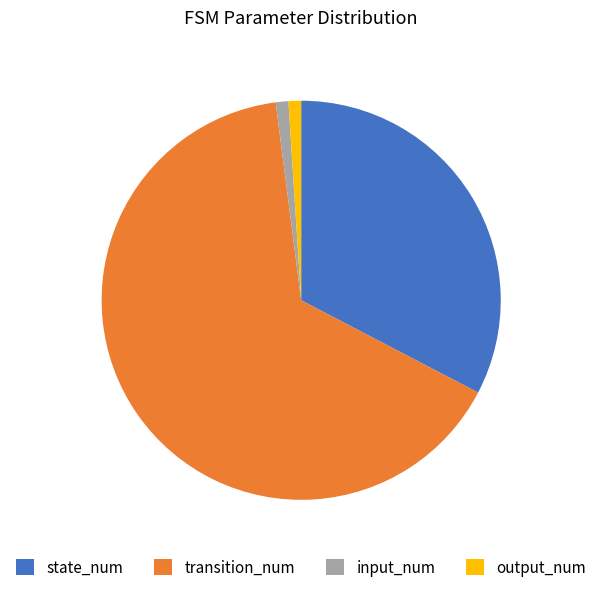

Which category has the biggest portion of the pie?

transition_num